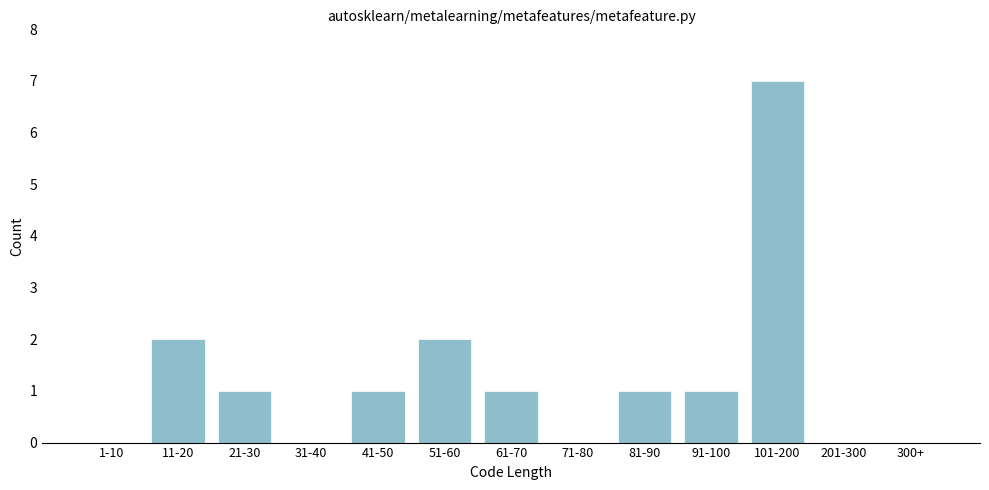

Reading right to left, extract all data points from this chart.

300+=0	201-300=0	101-200=7	91-100=1	81-90=1	71-80=0	61-70=1	51-60=2	41-50=1	31-40=0	21-30=1	11-20=2	1-10=0